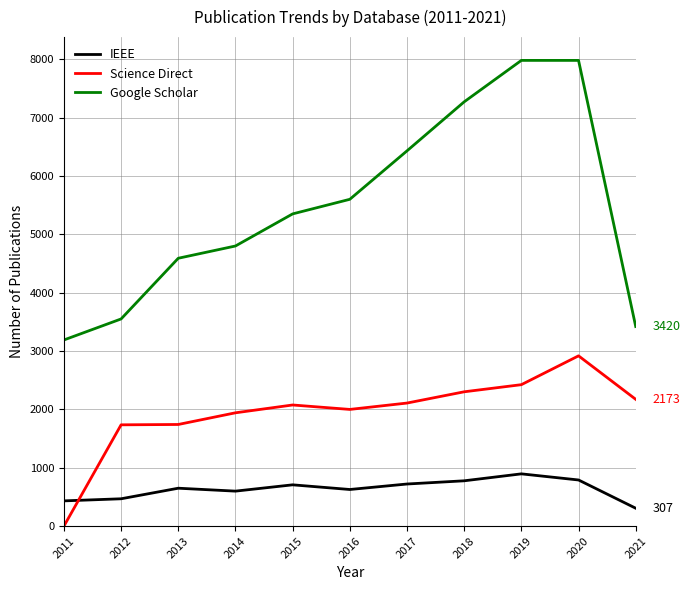

Does the chart have visible grid lines?

Yes